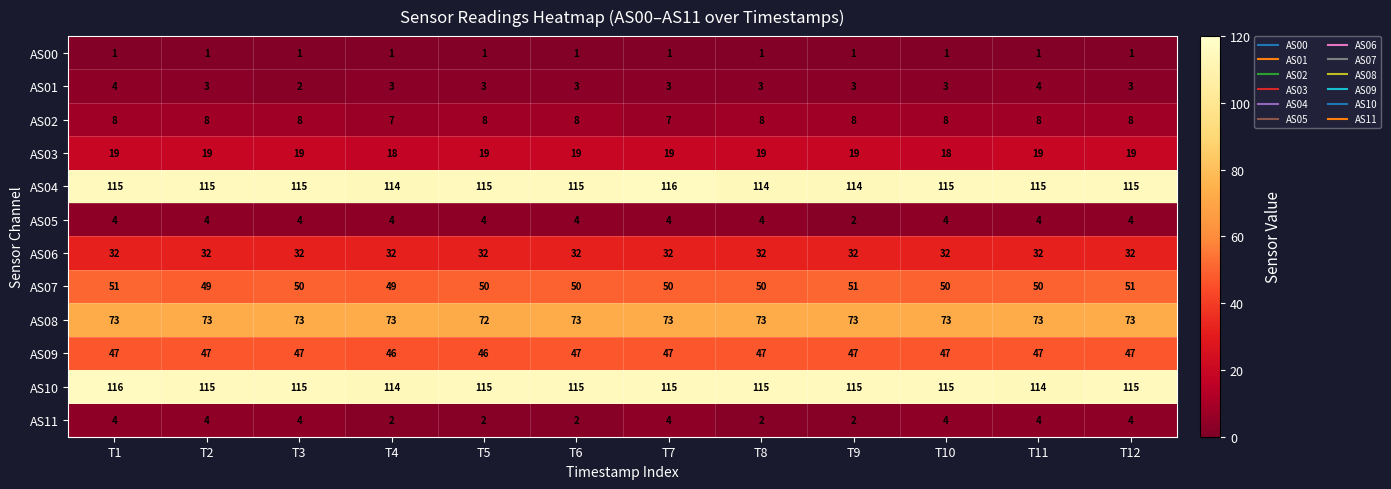

How many data points does each series have?

12